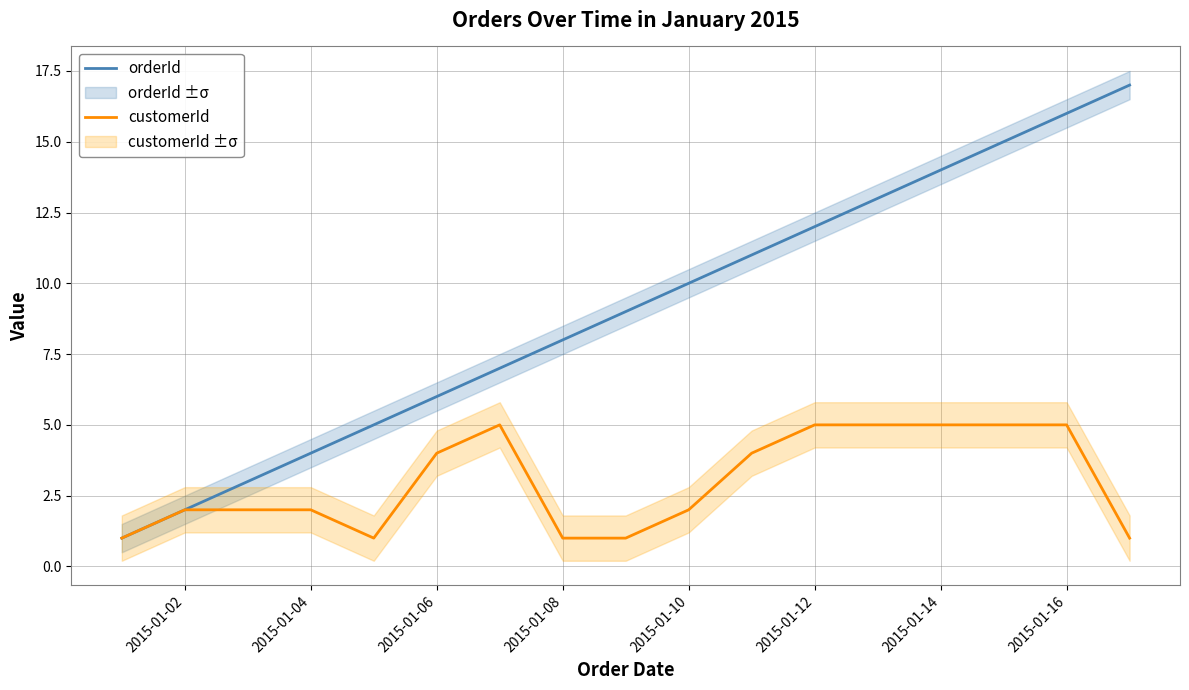

The value of orderId at 2015-01-06 is 6. True or false?

True